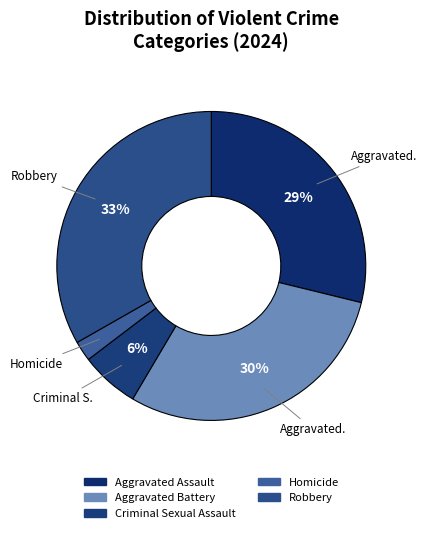

What is the smallest slice in the pie chart?

Homicide